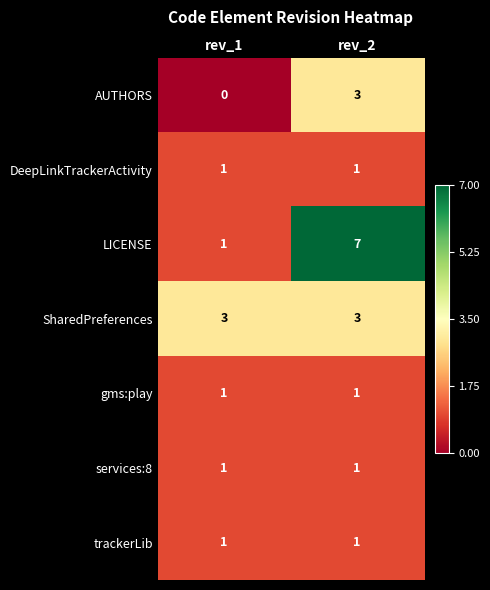

At which category does the chart reach its peak across all series?

rev_2